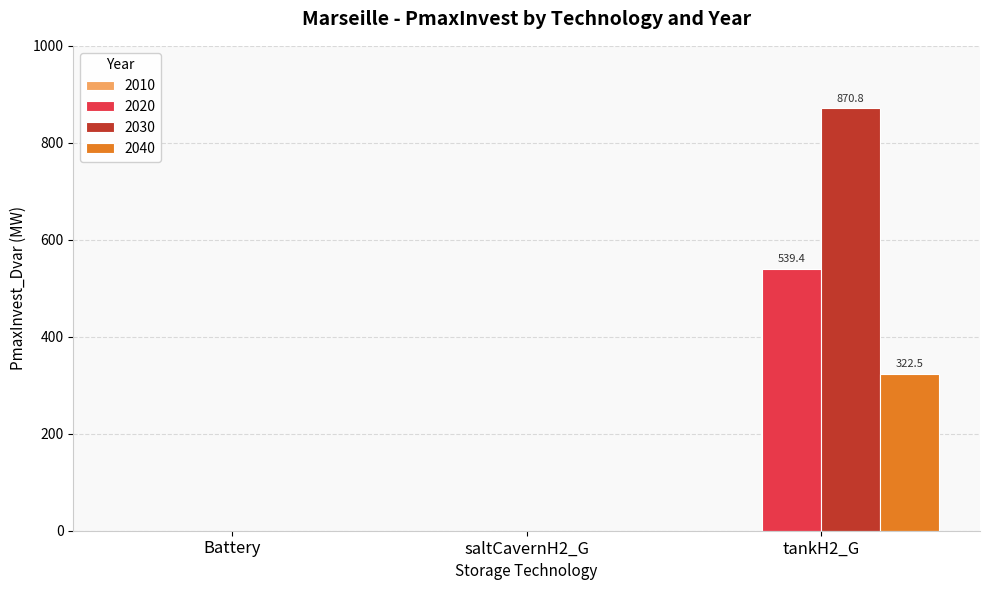

How many data points does each series have?

3